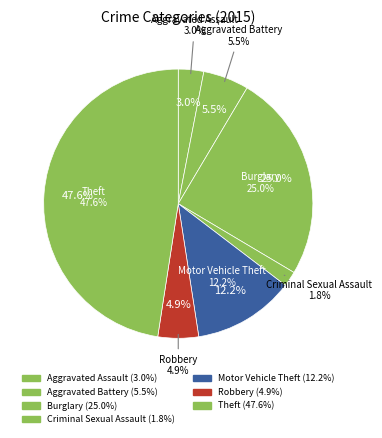

What is the ratio of the value at Aggravated Assault to the value at Burglary?

0.1